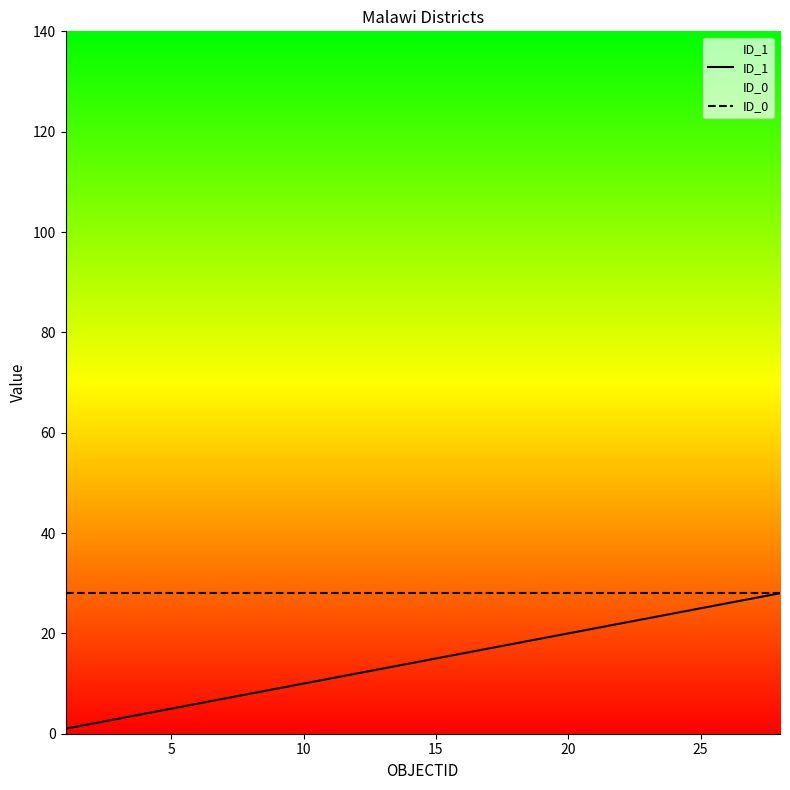

Which series has the widest spread of values?

ID_1